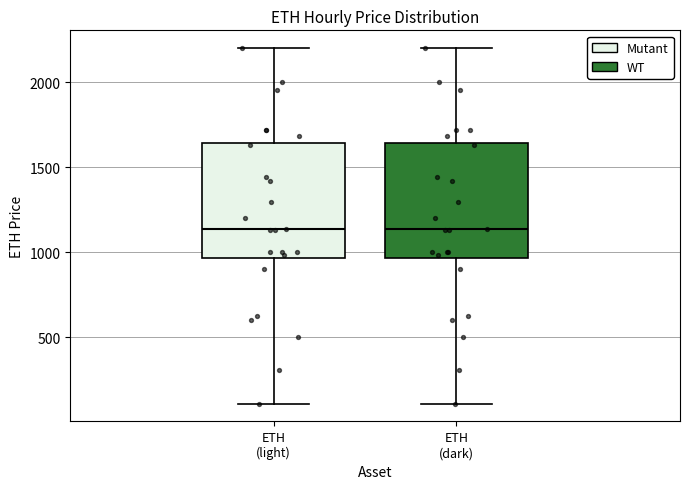

Where is the lower edge of the box for ETH (light) on the y-axis? The values are not printed on the chart, so give them approximately, as read against the axis.

950